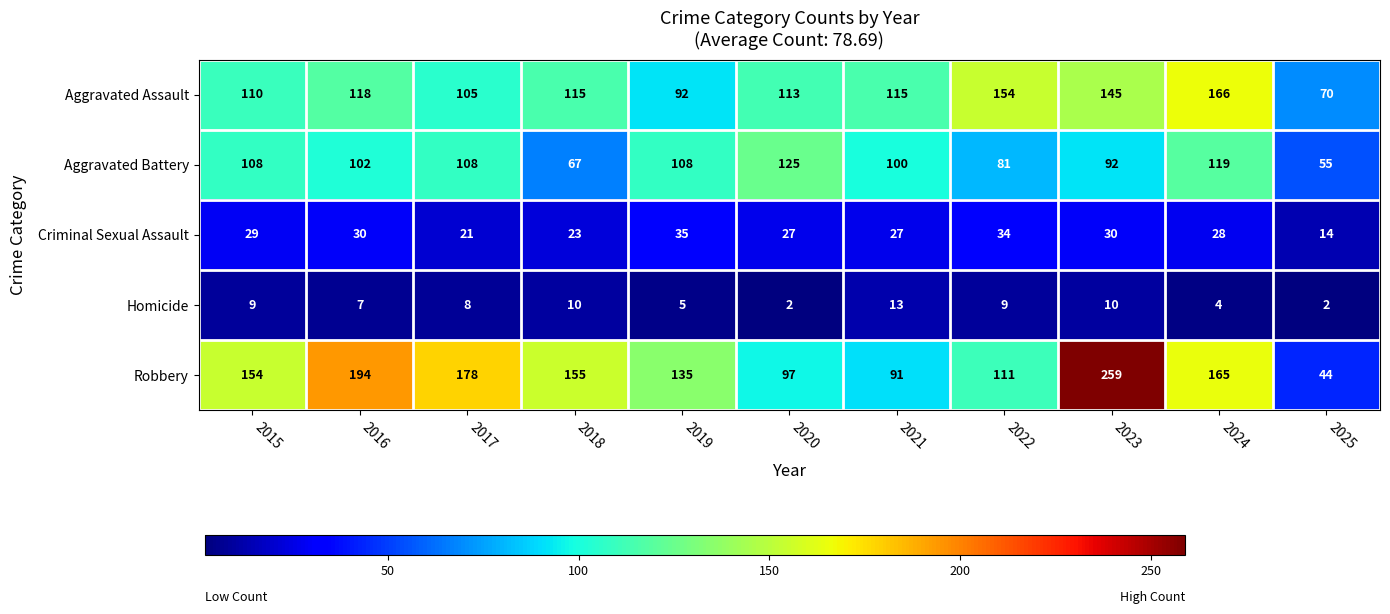

Count the number of categories in the chart.

11